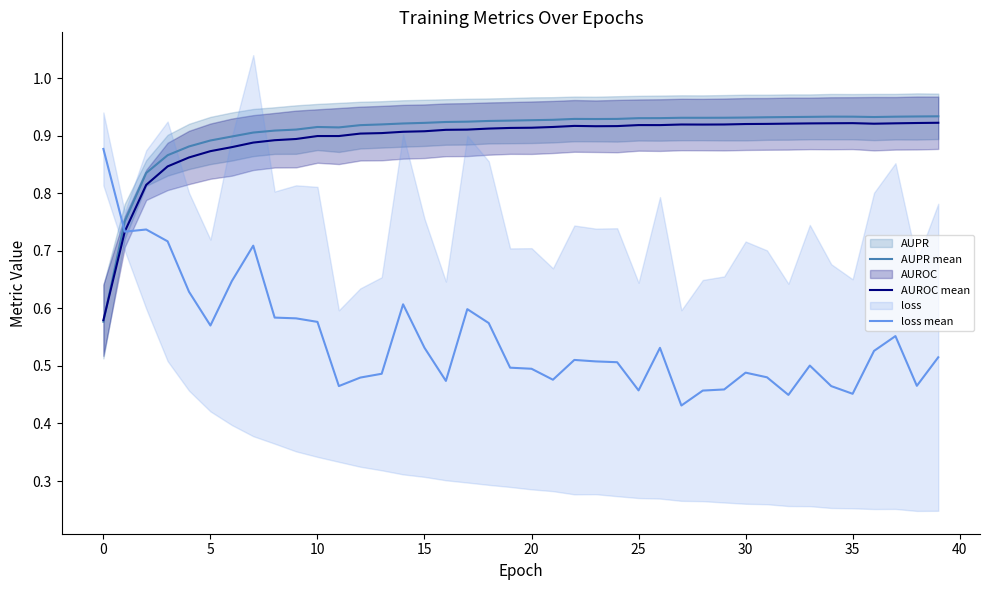

The AUPR mean series shows 1.0 at 0. True or false?

False